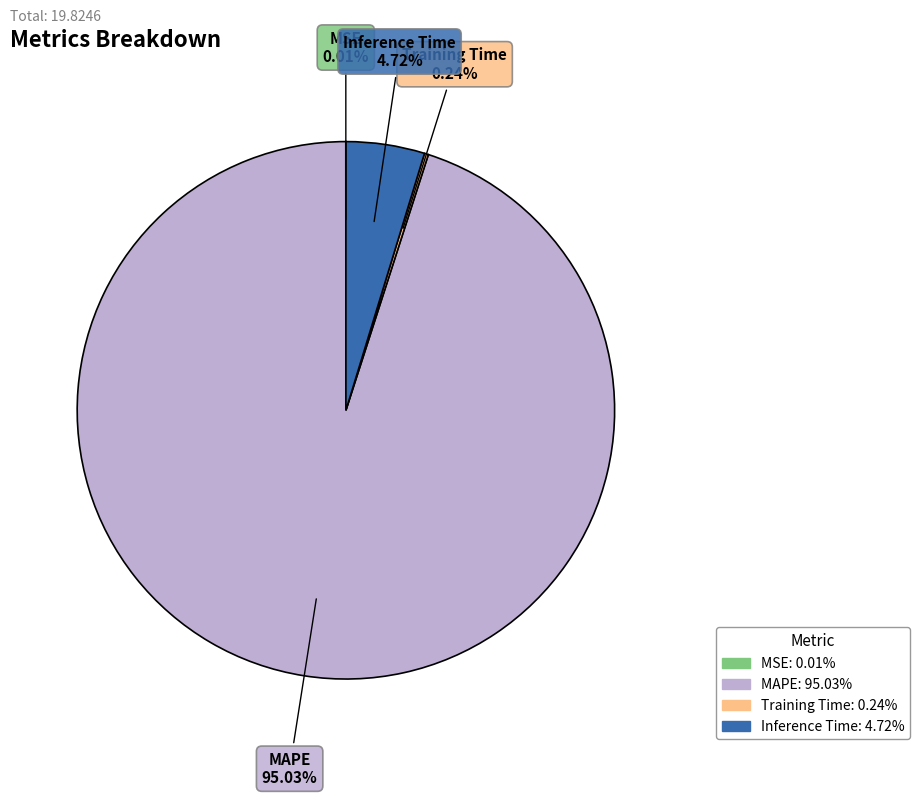

Is there a majority slice in this chart?

Yes